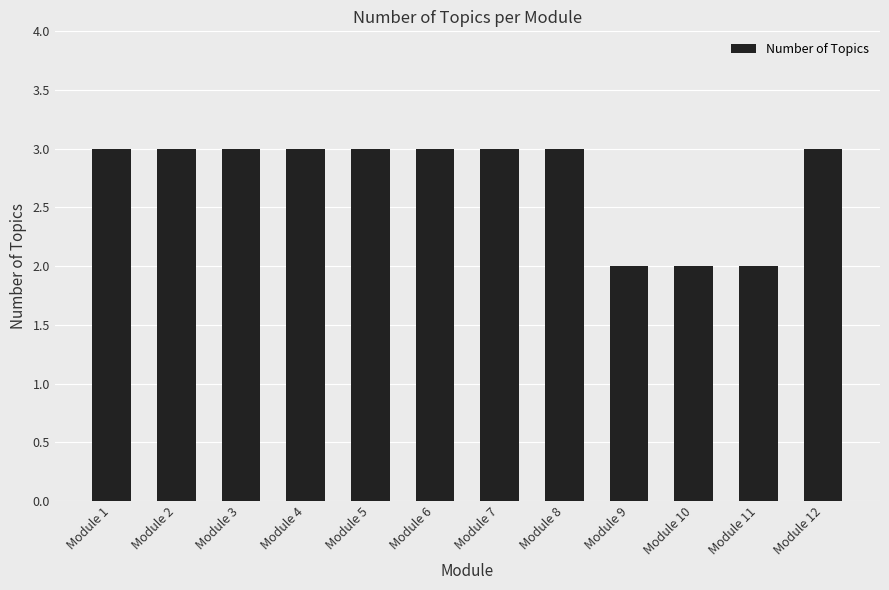

The value at Module 9 is 1. True or false?

False